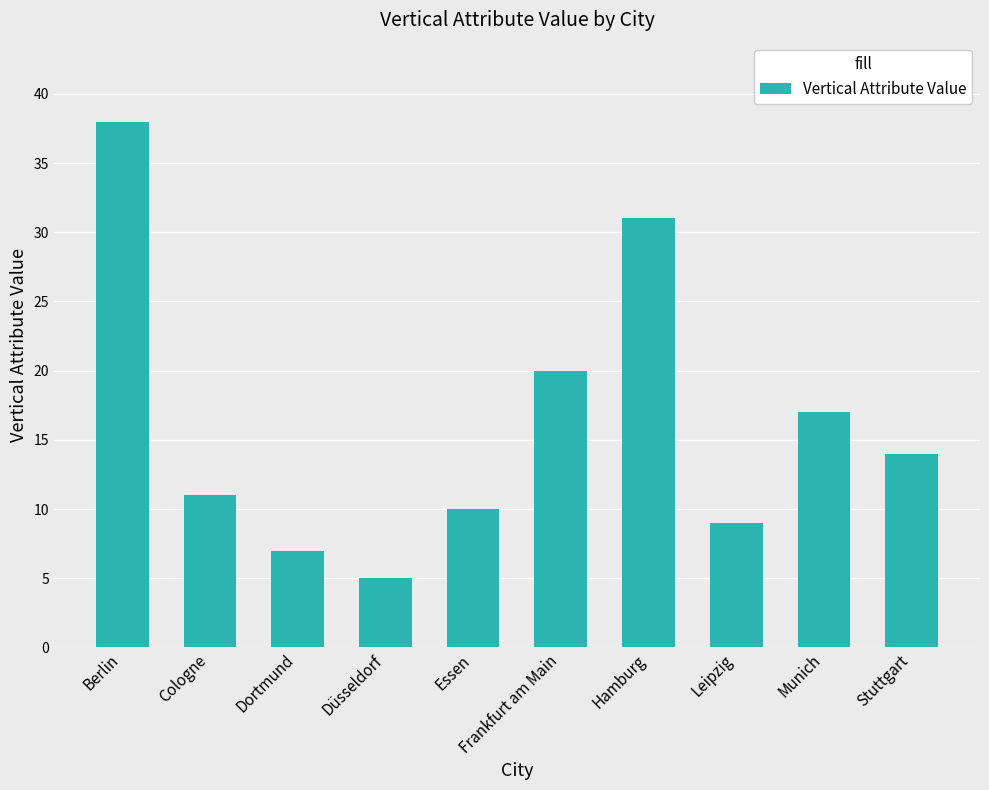

Reading left to right, list all the values displayed in this chart.

Berlin=38	Cologne=11	Dortmund=7	Düsseldorf=5	Essen=10	Frankfurt am Main=20	Hamburg=31	Leipzig=9	Munich=17	Stuttgart=14